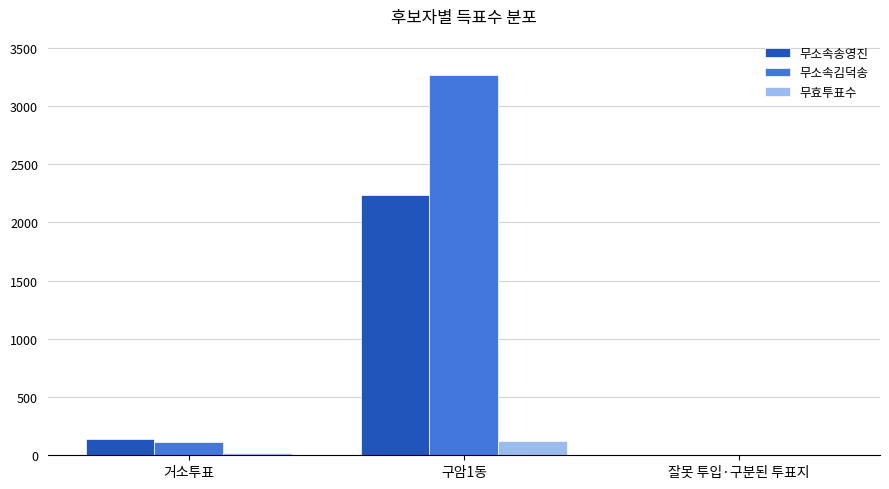

What is the sum of all 무소속송영진 values?

2372